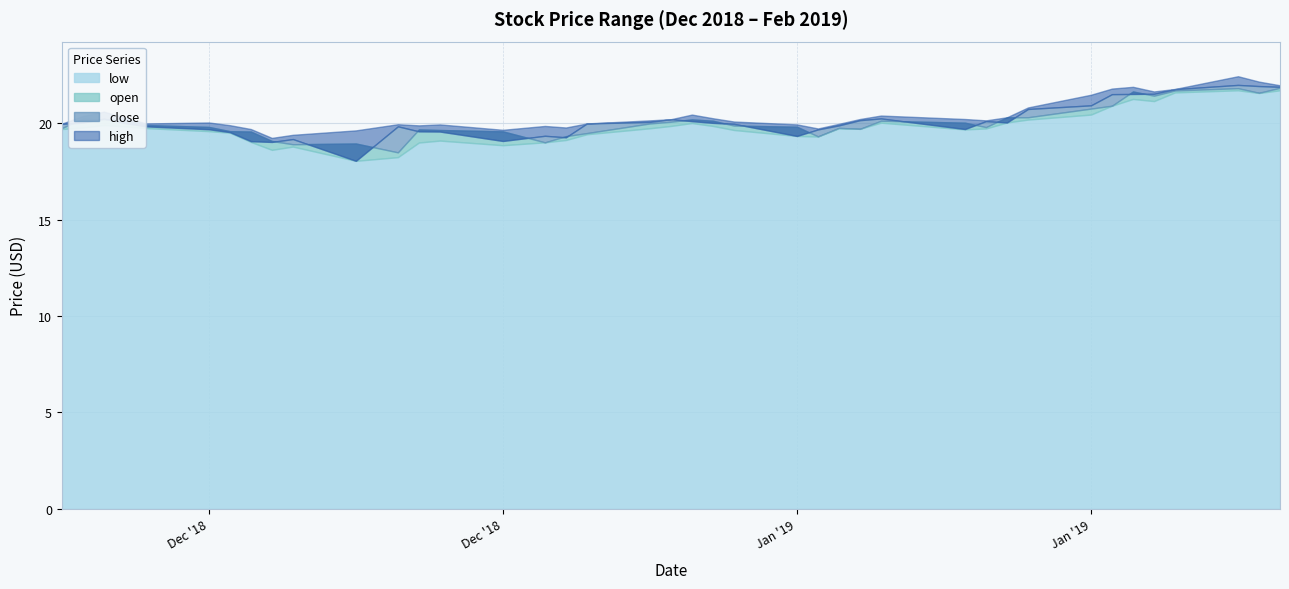

At how many categories does at least one series exceed 18?

40